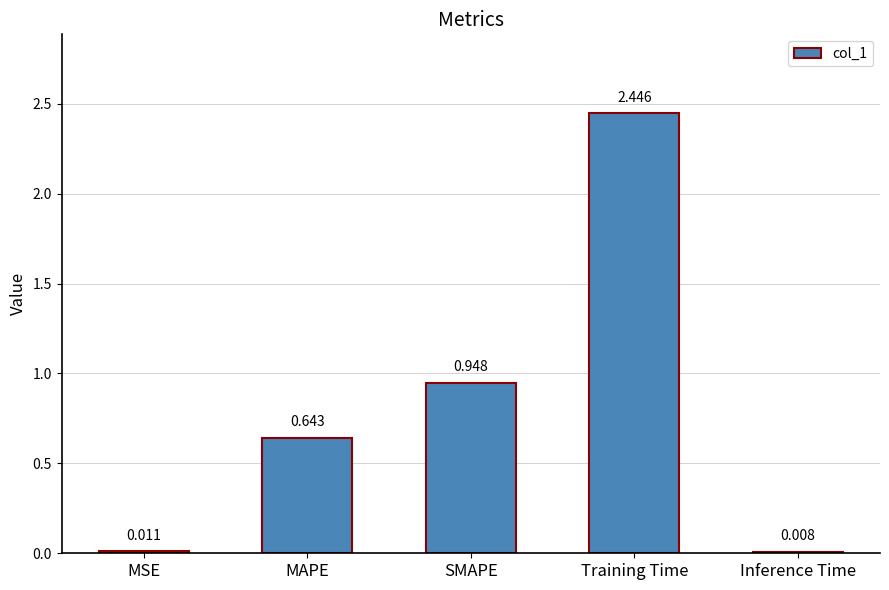

Which category has the highest value across all series?

Training Time